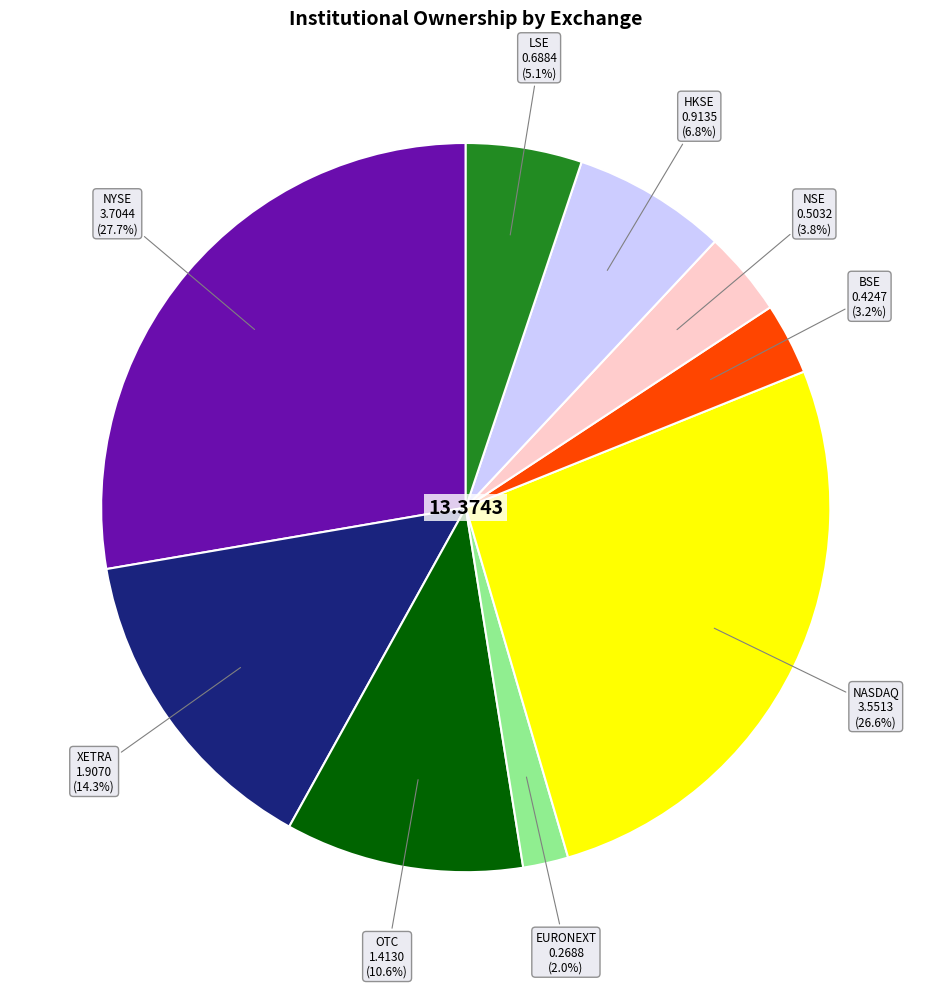

Is it true that OTC is 20% of the pie?

False